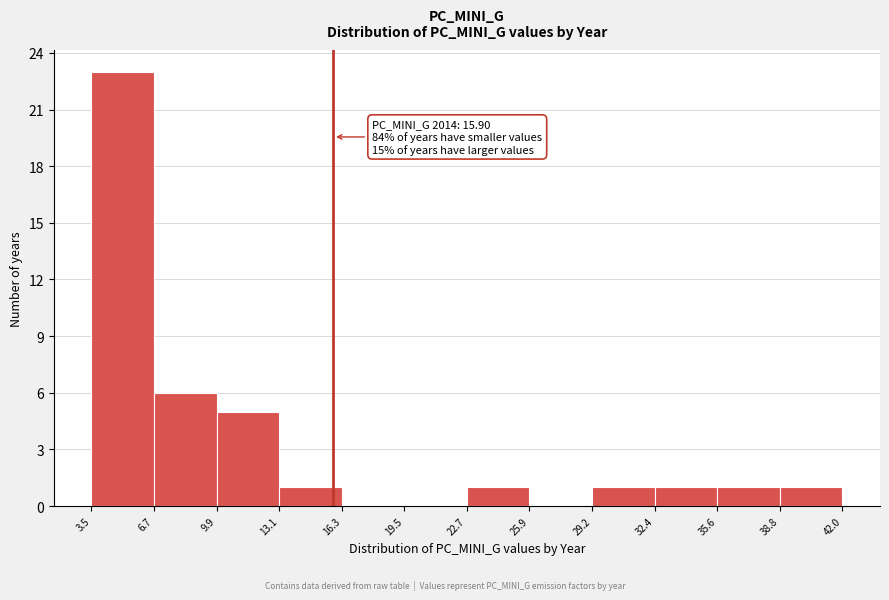

Which range on the x-axis has the tallest bar?

3.5 to 6.7